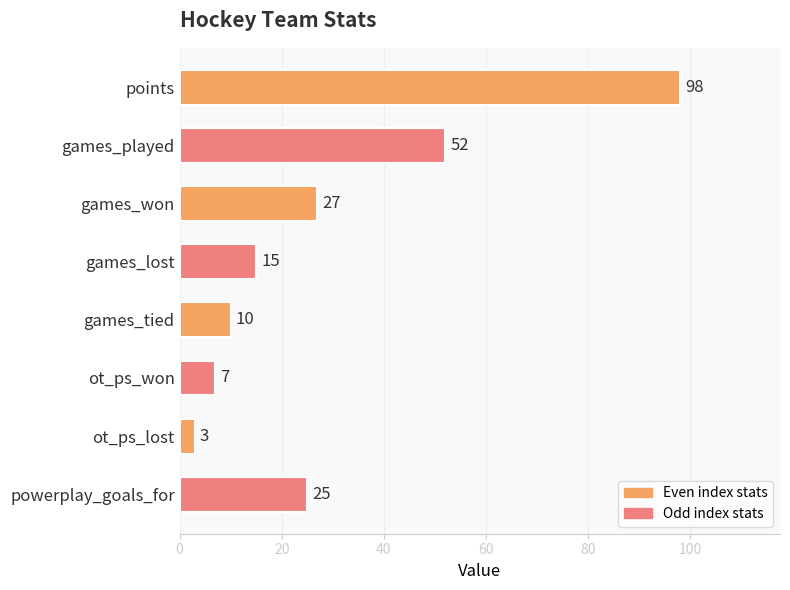

List the labels in order of value, smallest first.

ot_ps_lost, ot_ps_won, games_tied, games_lost, powerplay_goals_for, games_won, games_played, points